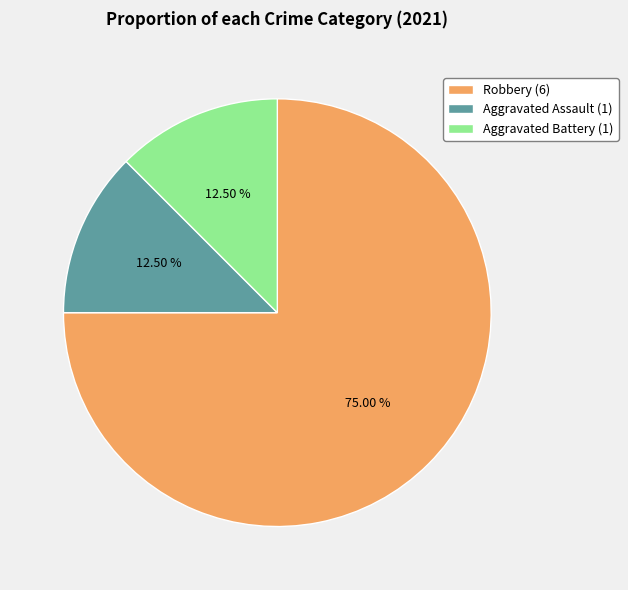

Does Robbery account for over 50% of the chart?

Yes